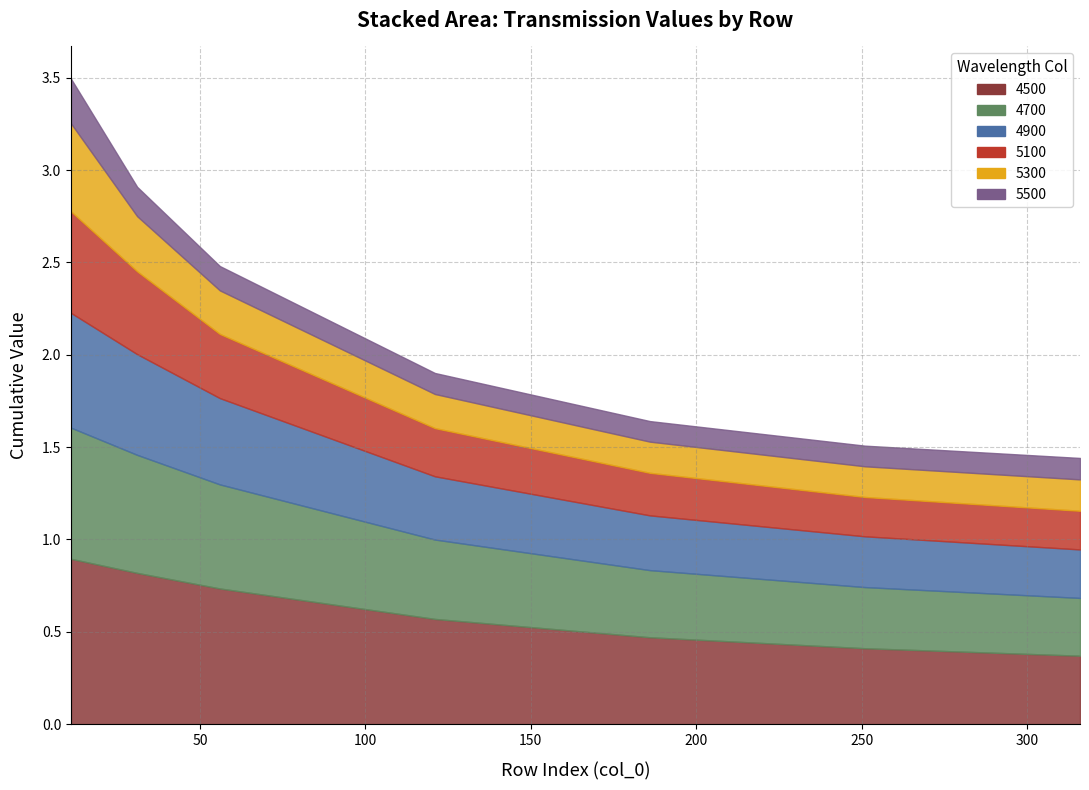

Reading left to right, what are all the values shown in this chart?

4500: 0.9	0.8	0.7	0.6	0.5	0.4	0.4
4700: 0.7	0.6	0.6	0.4	0.4	0.3	0.3
4900: 0.6	0.5	0.5	0.3	0.3	0.3	0.3
5100: 0.5	0.4	0.3	0.3	0.2	0.2	0.2
5300: 0.5	0.3	0.2	0.2	0.2	0.2	0.2
5500: 0.2	0.2	0.1	0.1	0.1	0.1	0.1